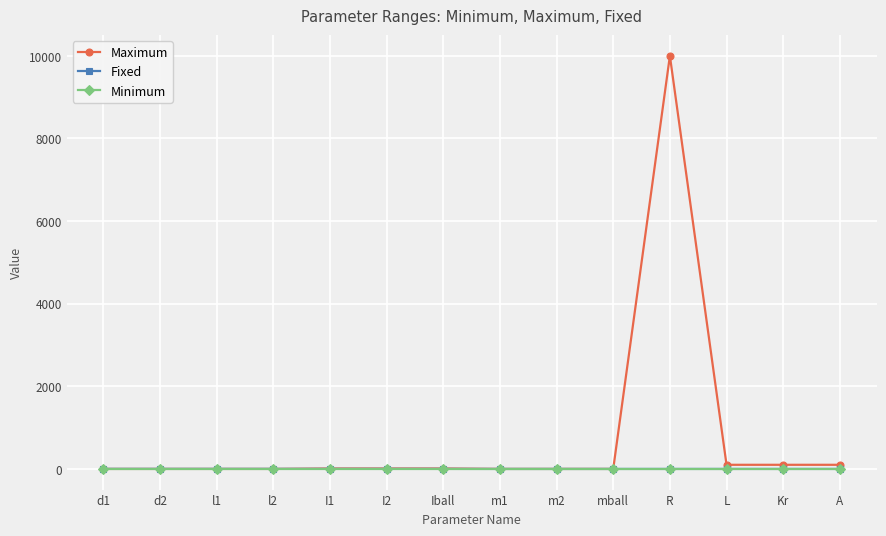

Does the chart have visible grid lines?

Yes